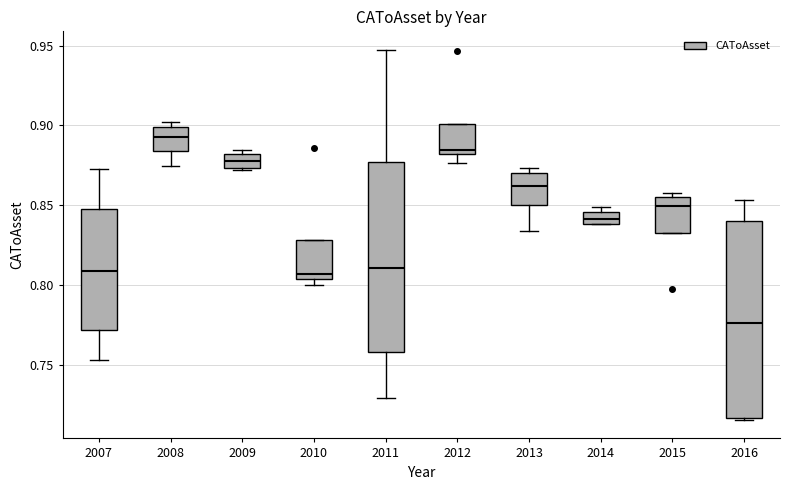

Where is the upper edge of the box at x = 2015 on the y-axis? The values are not printed on the chart, so give them approximately, as read against the axis.

0.855